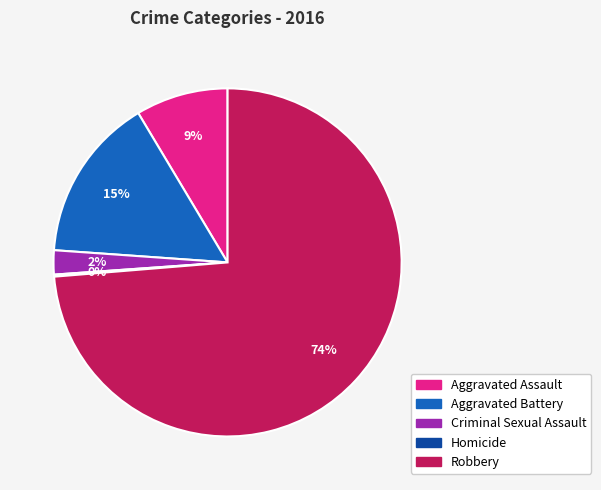

True or false: Robbery accounts for 74% of the total.

True